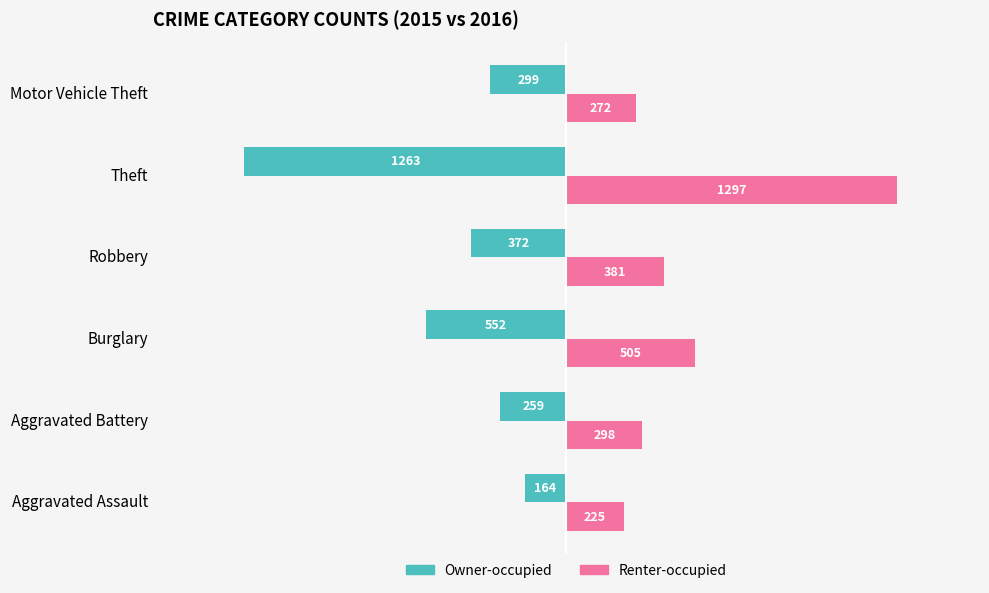

What are all the series names shown in the legend?

Owner-occupied, Renter-occupied